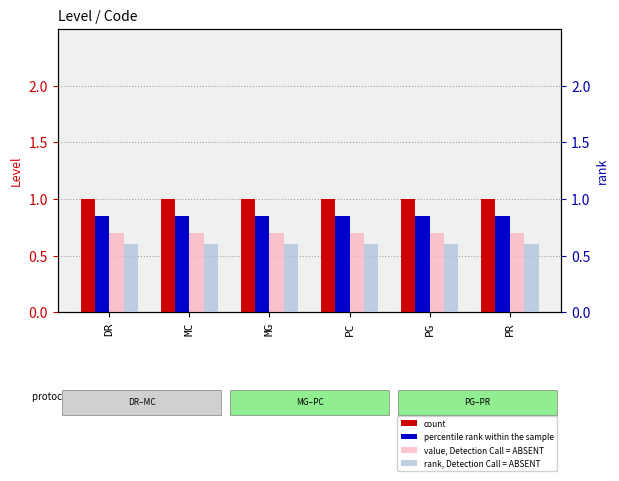

What is the value of the rank, Detection Call = ABSENT bar at the 6th from the left?

0.6